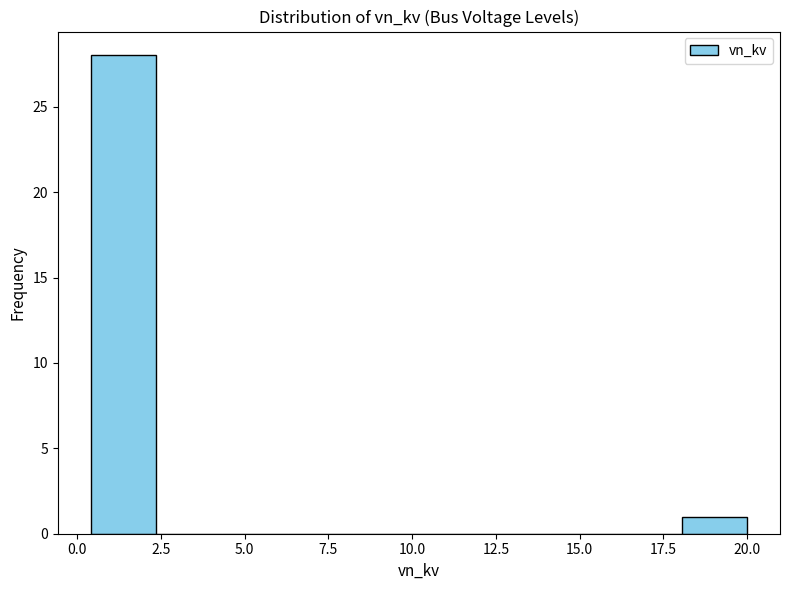

Around what value on the x-axis is the tallest bar? Give the approximate position of its centre, as read against the axis.

1.5